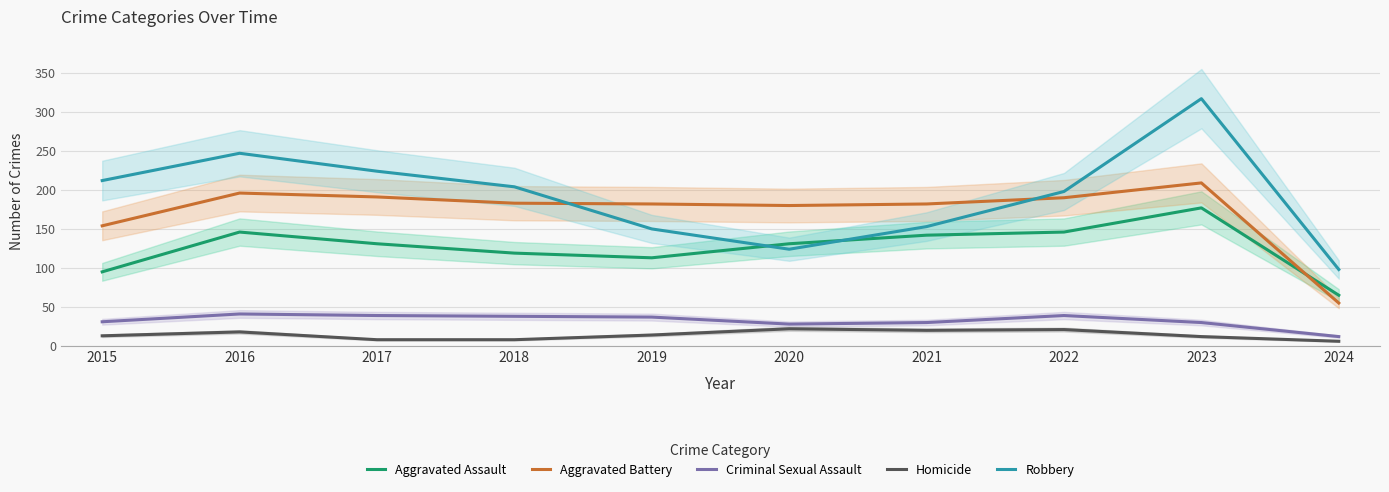

At which category is the sum across all series the highest?

2023